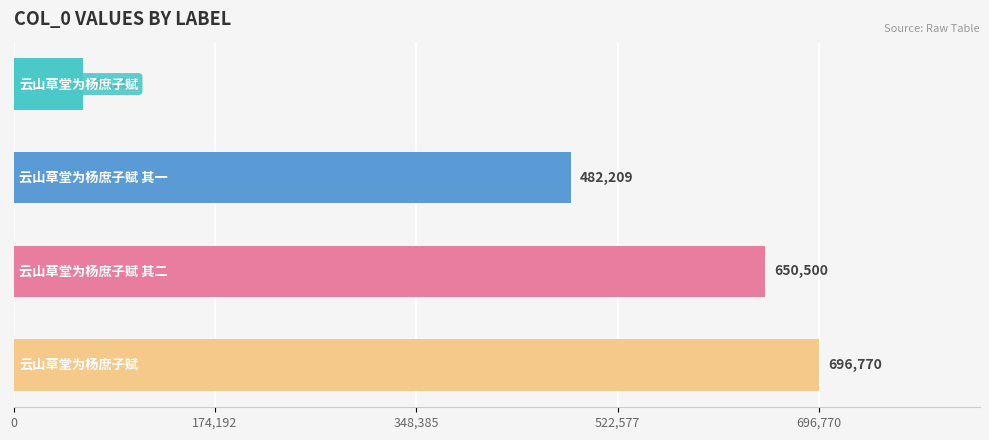

What is the value of the 4th bar from the top?

696770